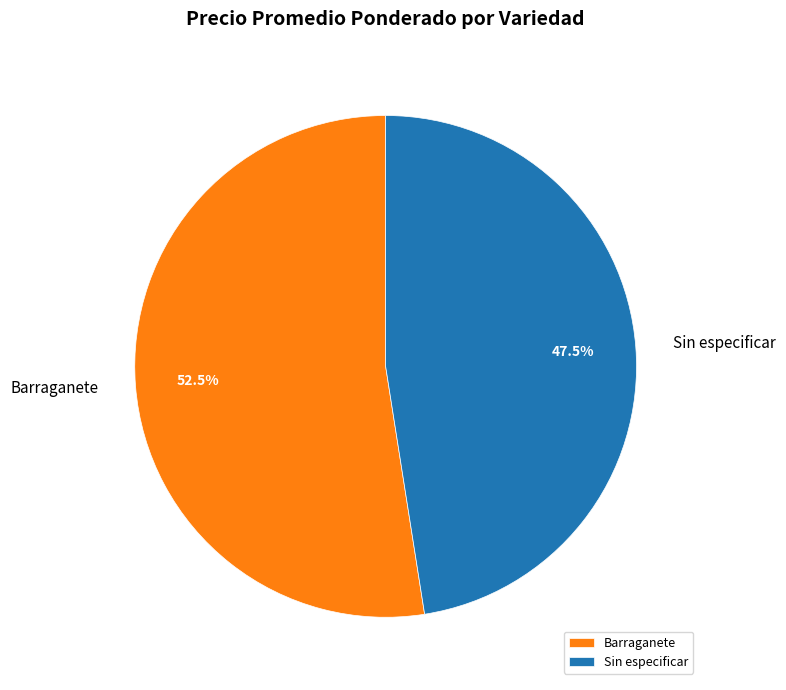

Which category has the biggest portion of the pie?

Barraganete